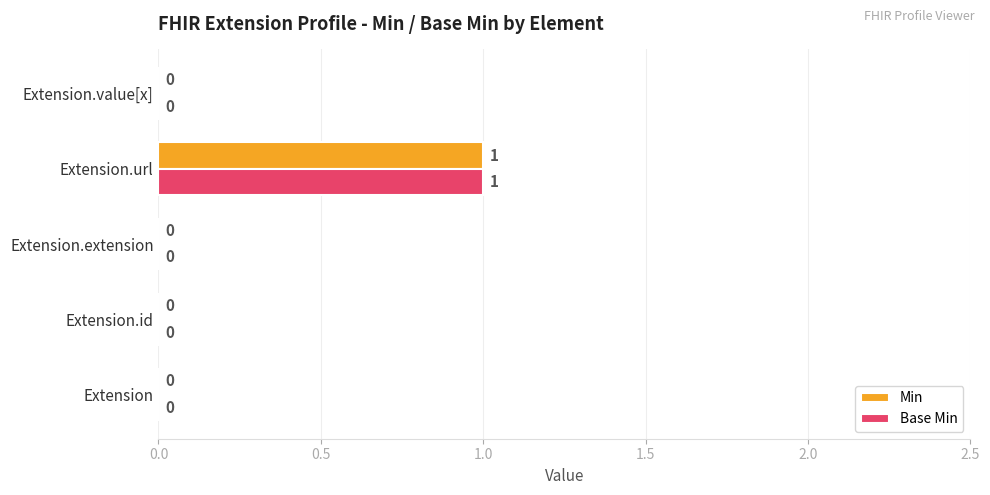

True or false: Base Min has a value of 0 at Extension.id.

True